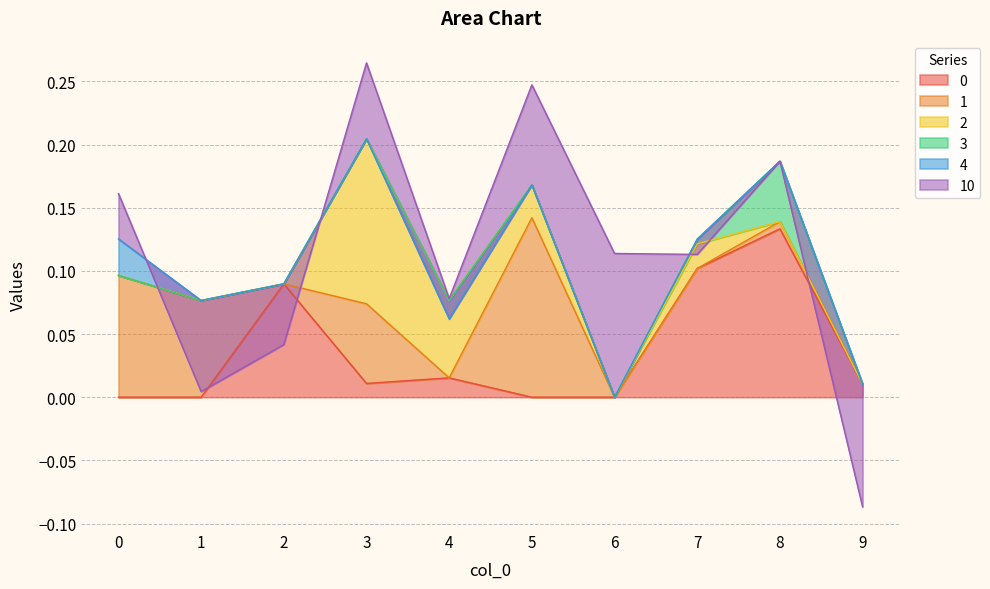

Is it true that 0 equals 0.0 at 7?

False